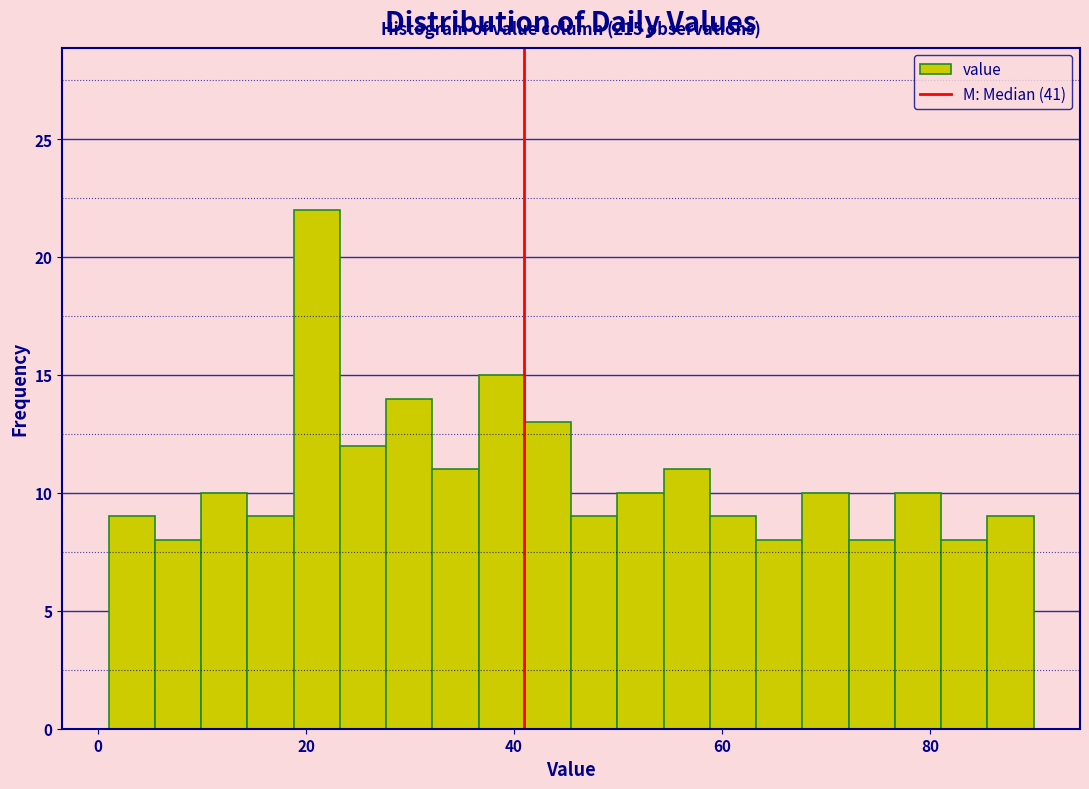

Around what value on the x-axis is the tallest bar? Give the approximate position of its centre, as read against the axis.

22